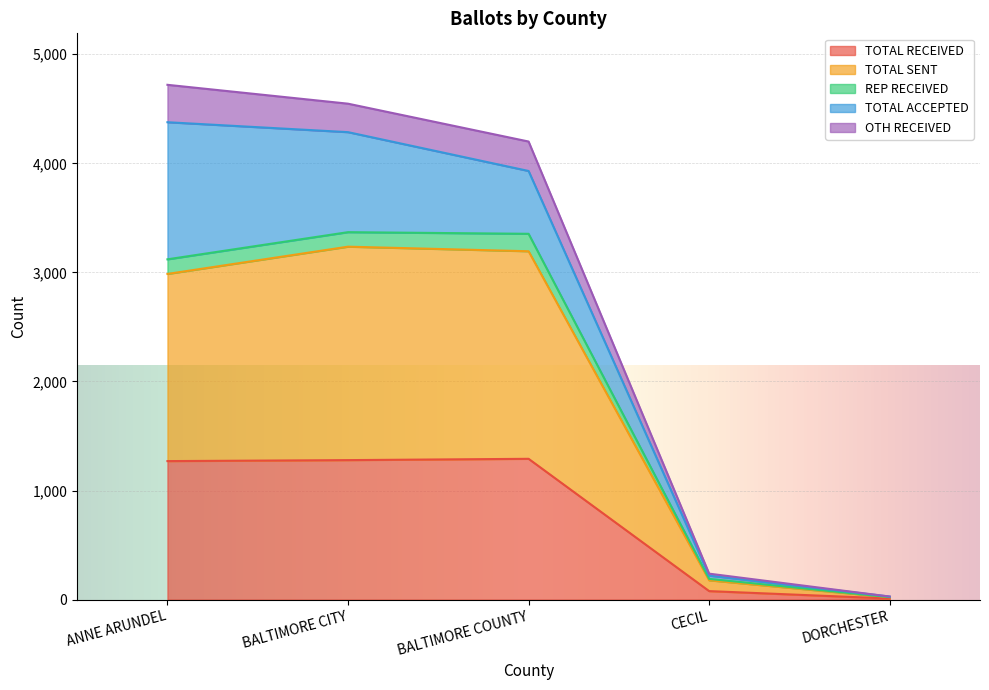

True or false: TOTAL RECEIVED and REP RECEIVED cross at least once.

False